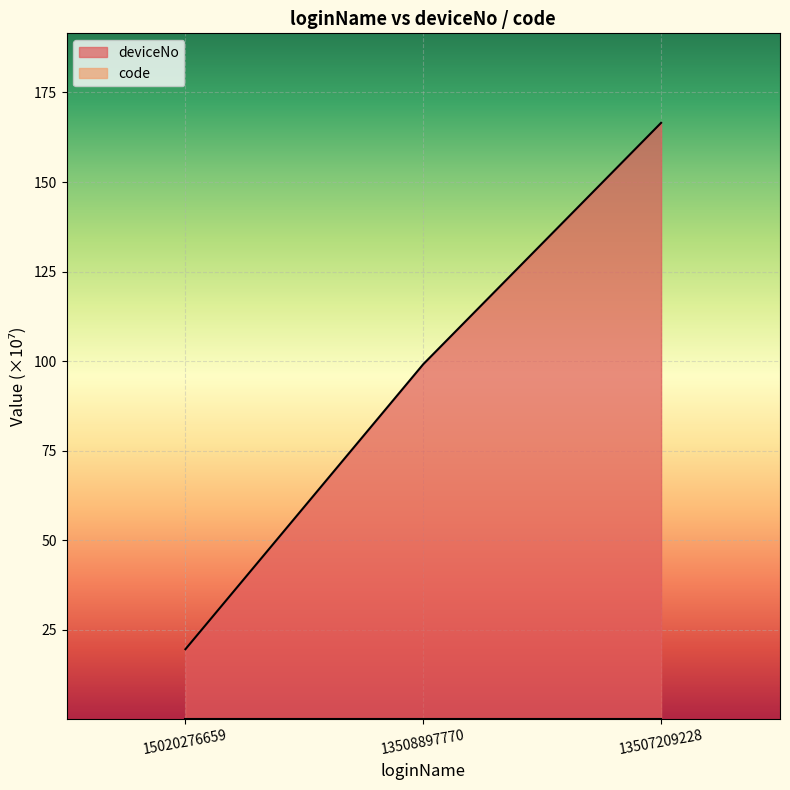

How many lines are shown in the chart?

2